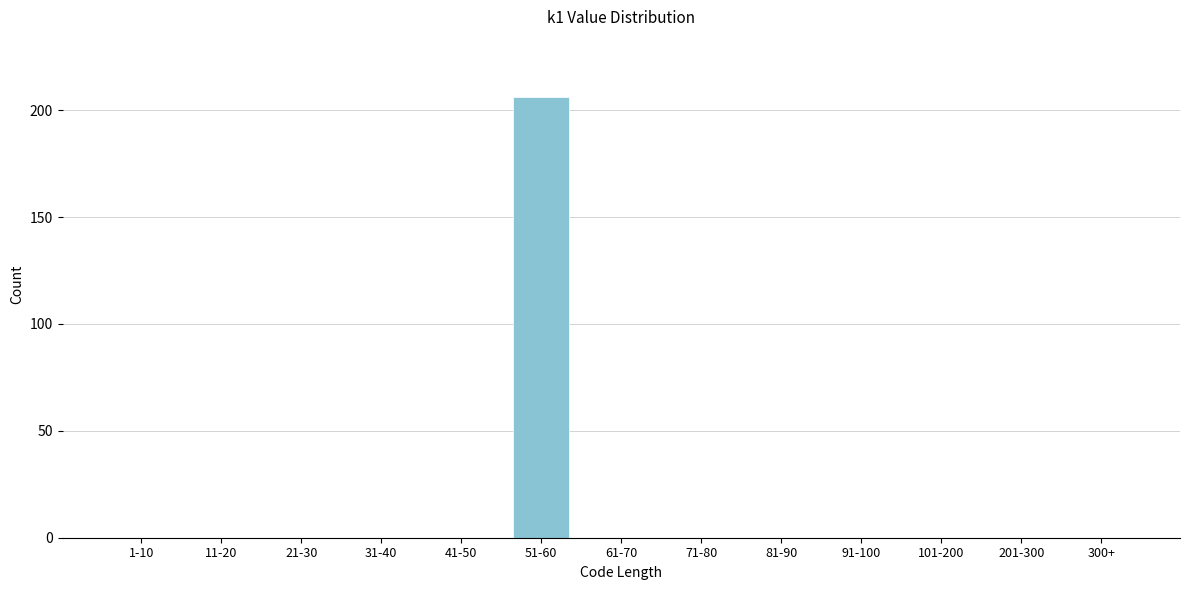

Reading right to left, transcribe all the data shown in this chart.

300+=0	201-300=0	101-200=0	91-100=0	81-90=0	71-80=0	61-70=0	51-60=206	41-50=0	31-40=0	21-30=0	11-20=0	1-10=0